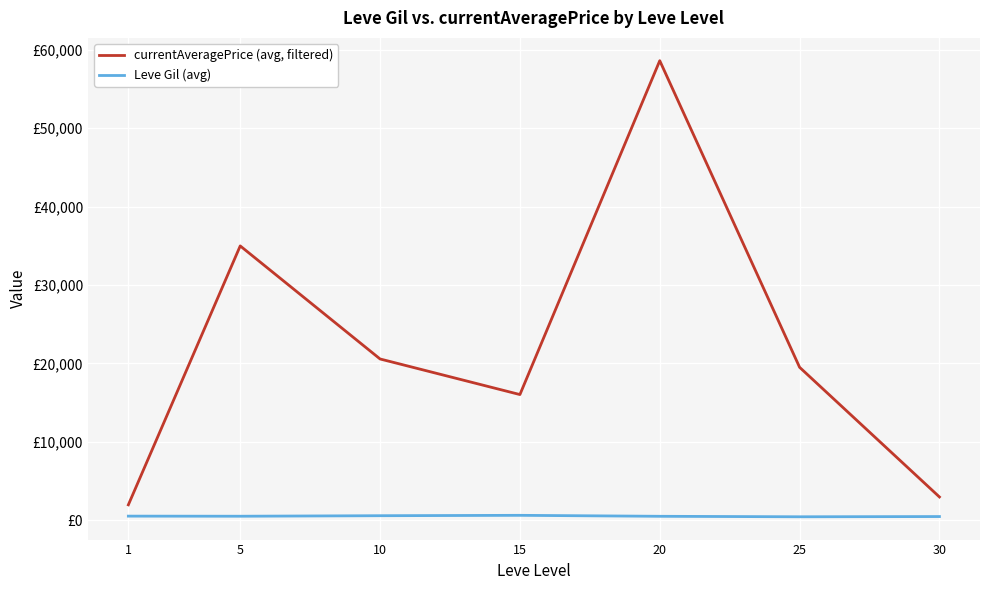

Rank the series at 15 from lowest to highest value.

Leve Gil (avg), currentAveragePrice (avg, filtered)